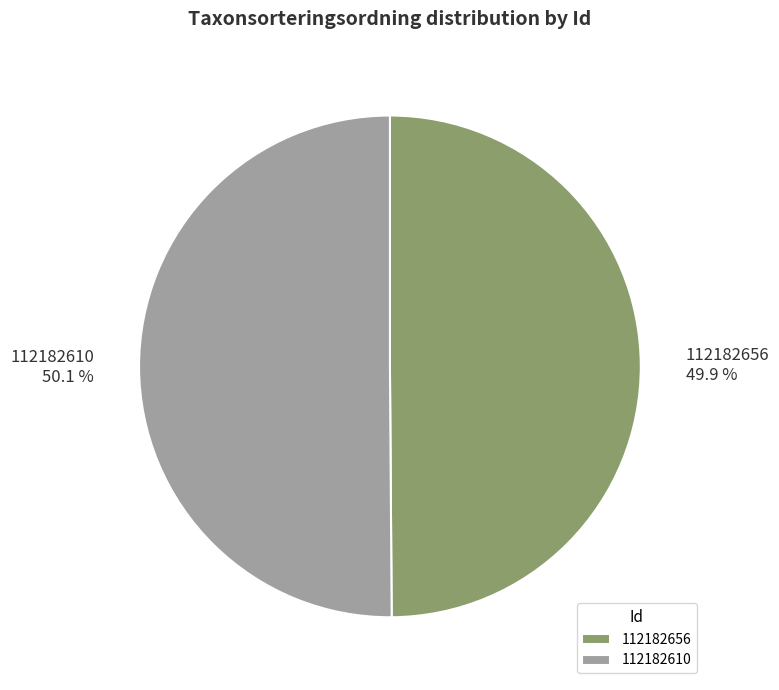

What percentage do 112182610 and 112182656 together represent?

100.0%